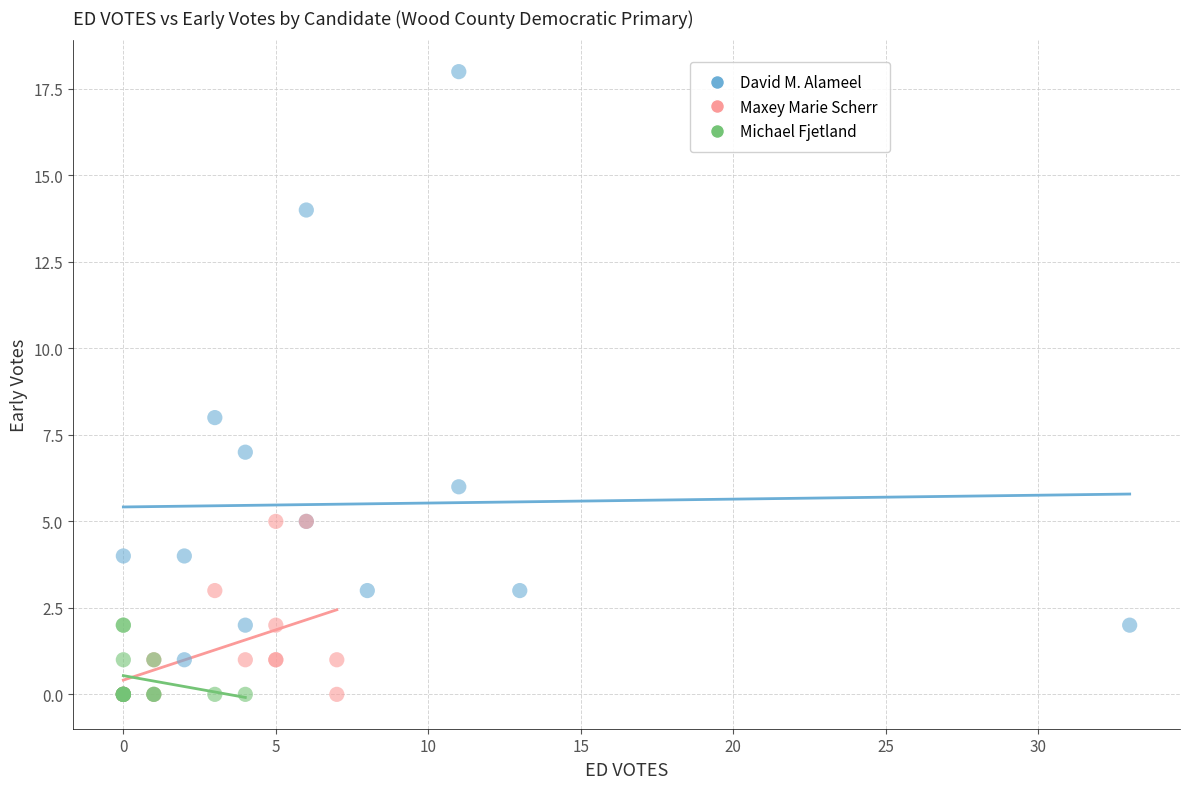

What are all the series names shown in the legend?

David M. Alameel, Maxey Marie Scherr, Michael Fjetland